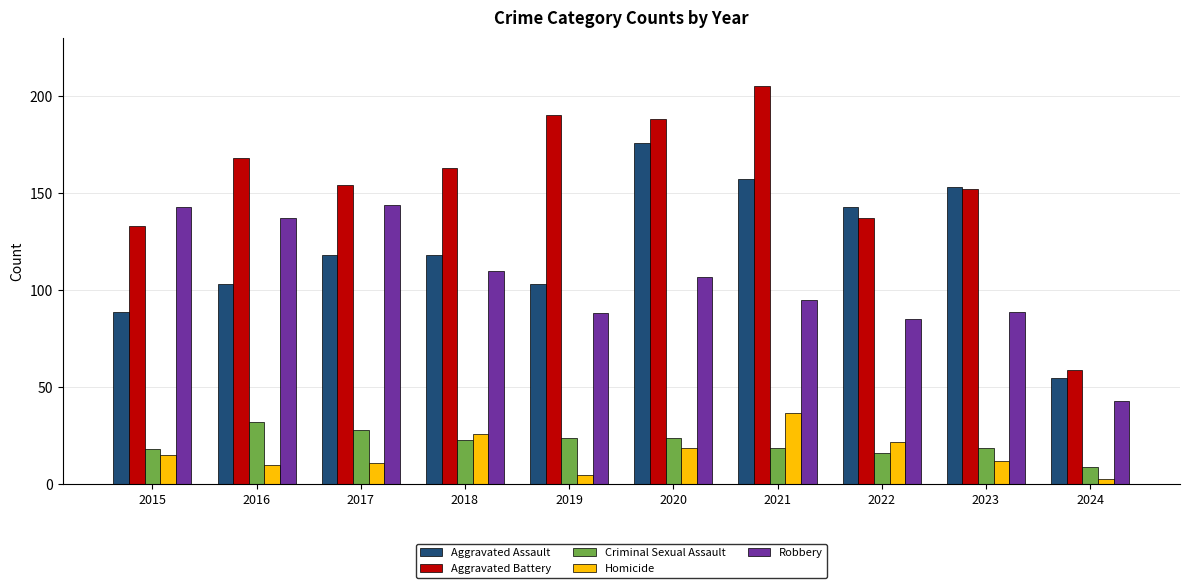

How many series are shown in this chart?

5